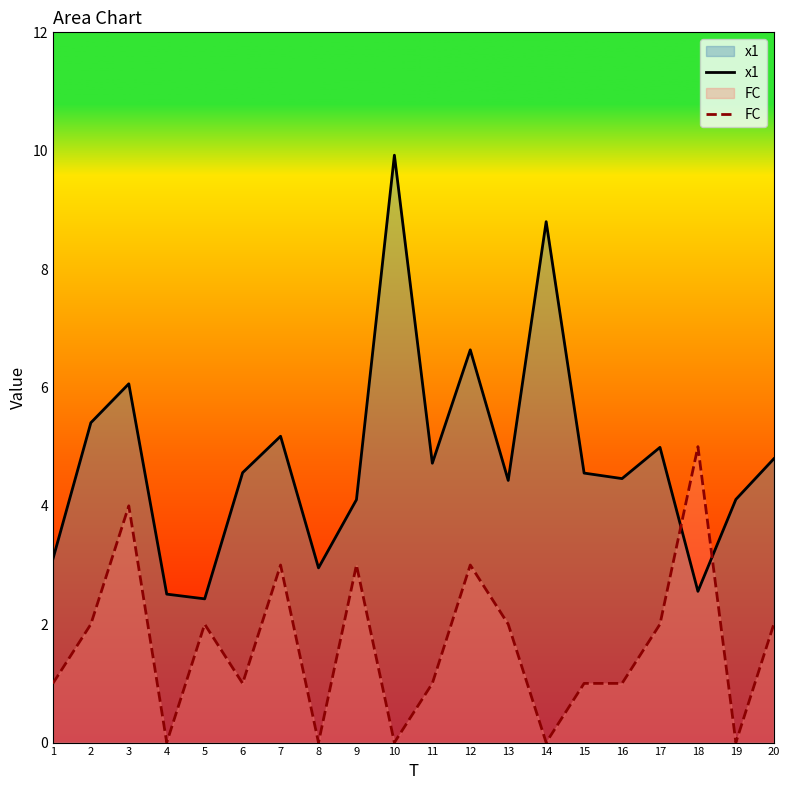

The value of FC at 18 is 7.0. True or false?

False